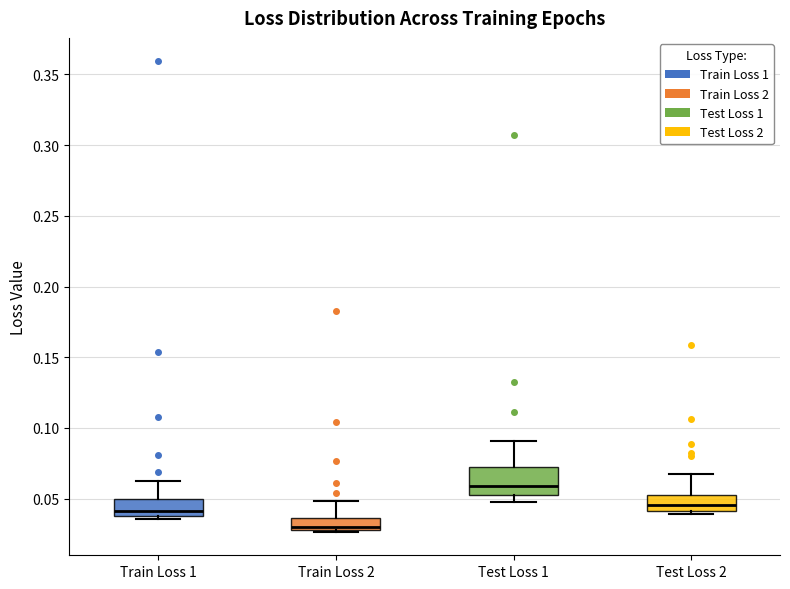

Where does the upper whisker of the box for Test Loss 1 end on the y-axis? The values are not printed on the chart, so give them approximately, as read against the axis.

0.090